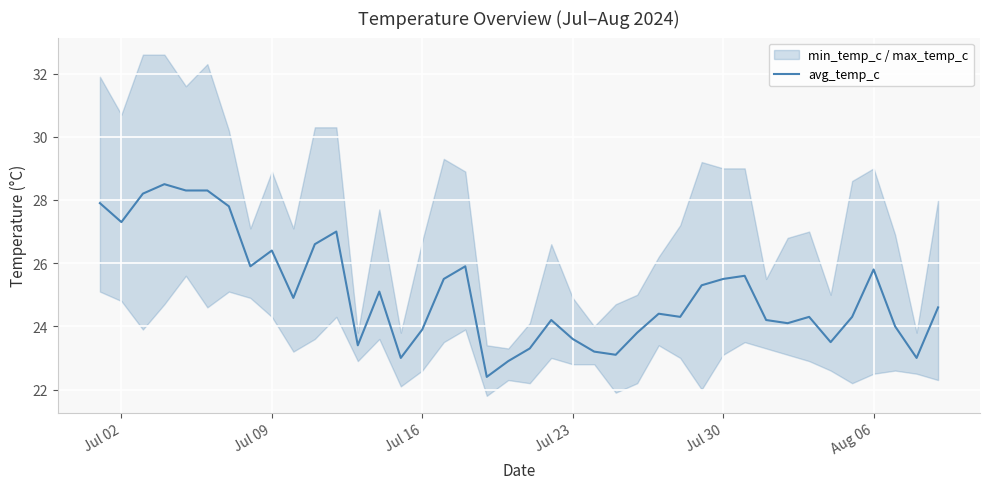

Is it true that the value at 24 is 10.4?

False